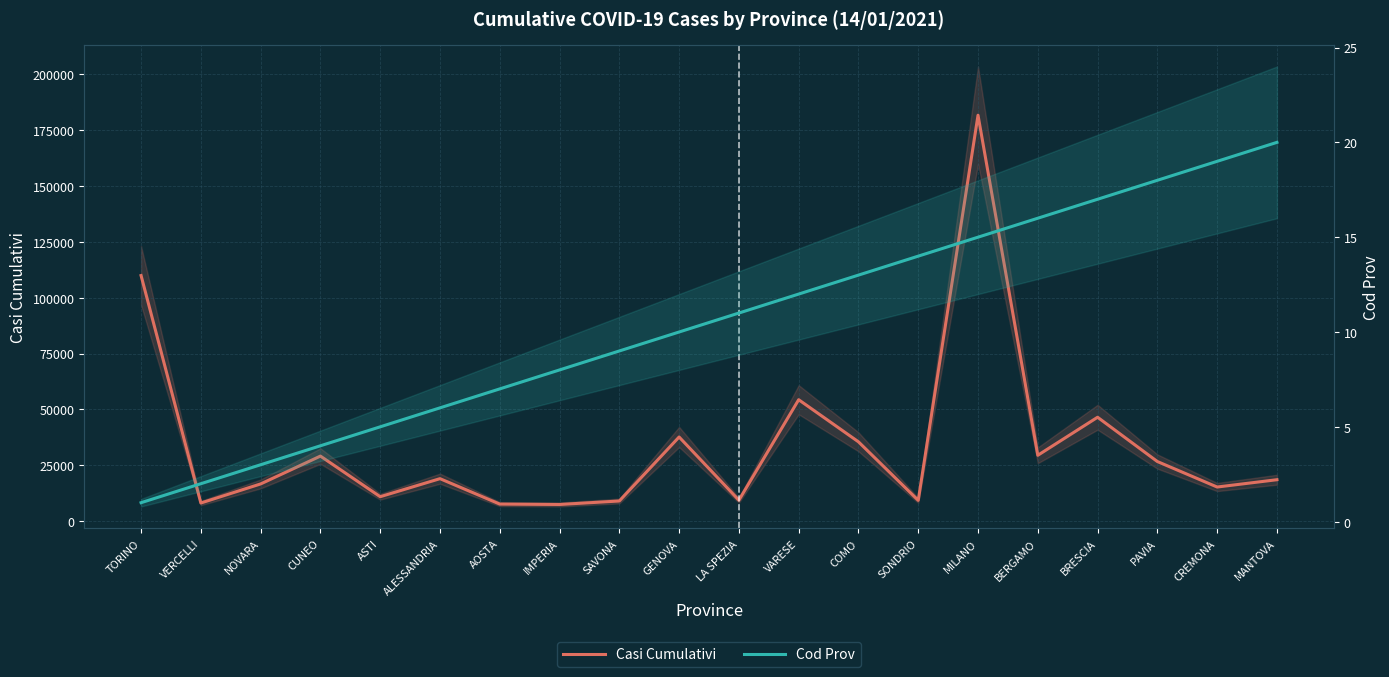

What is the sum of the Casi Cumulativi values at MILANO and VERCELLI?

189835